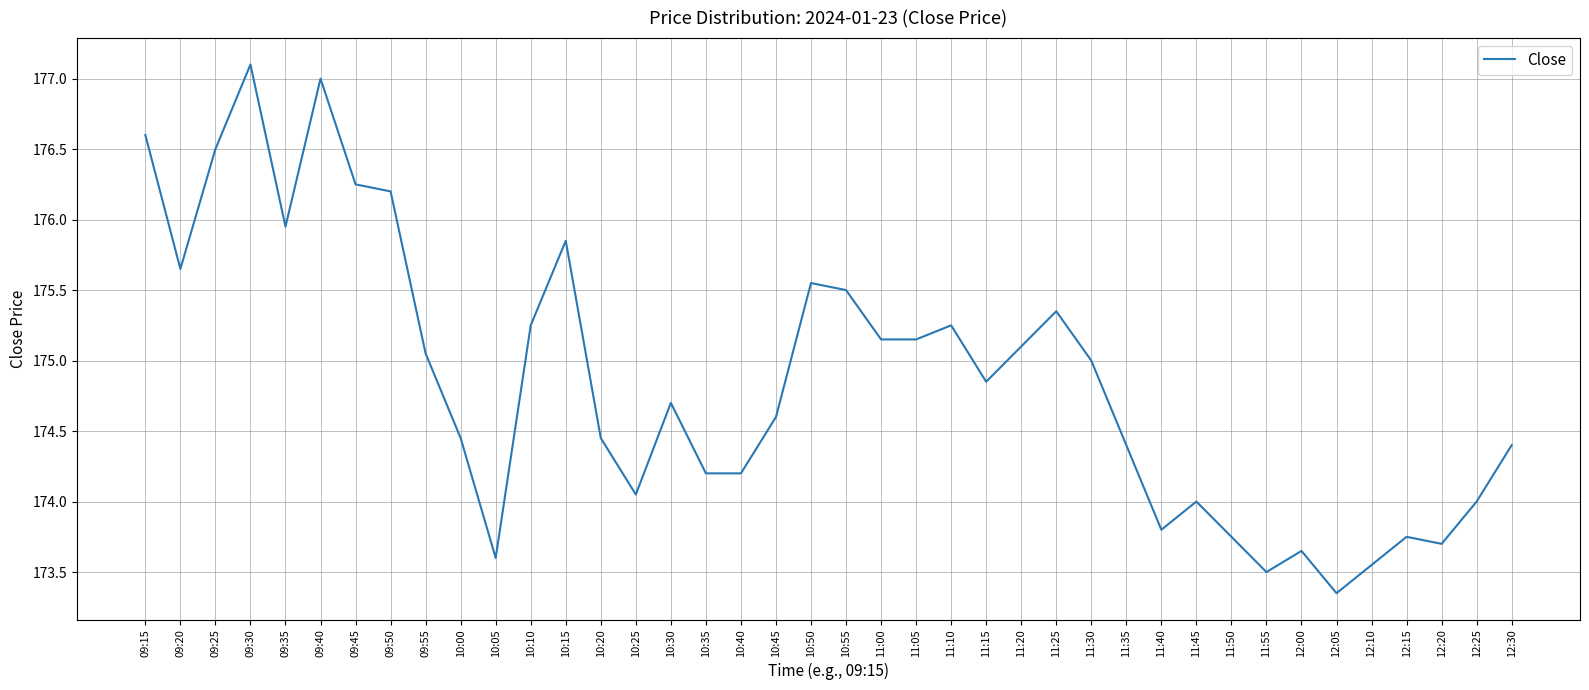

What is the ratio of the value at 09:50 to the value at 12:15?

1.0